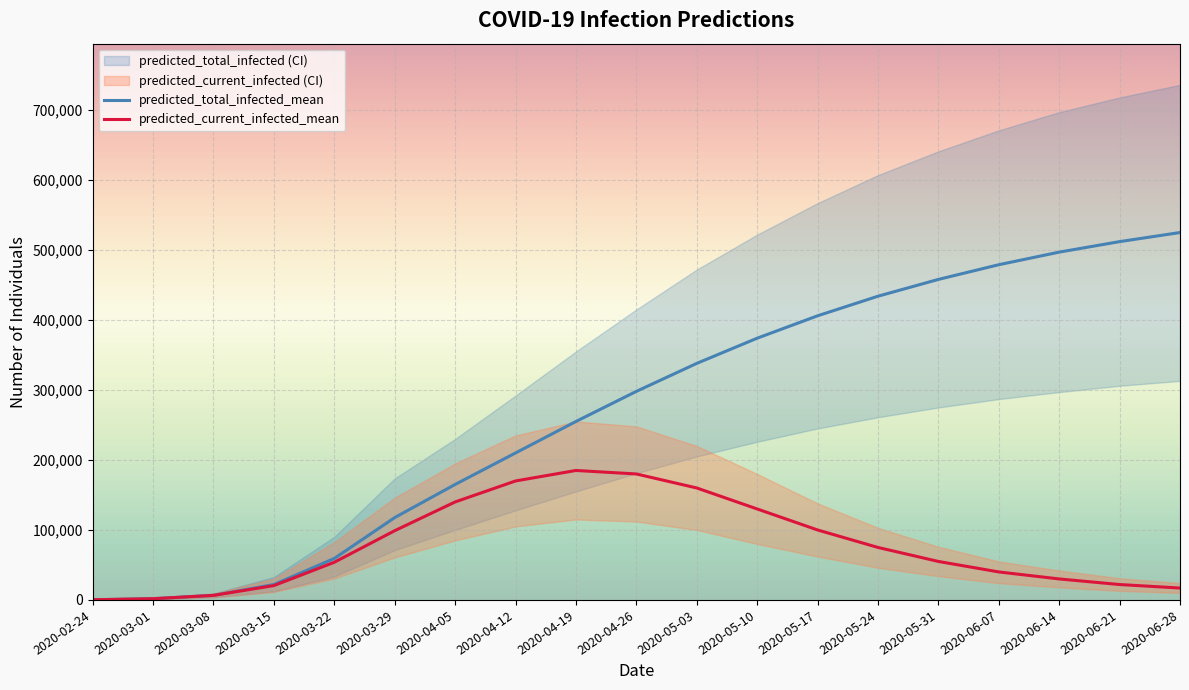

The value of predicted_current_infected_lower at 2020-05-10 is 131965. True or false?

False